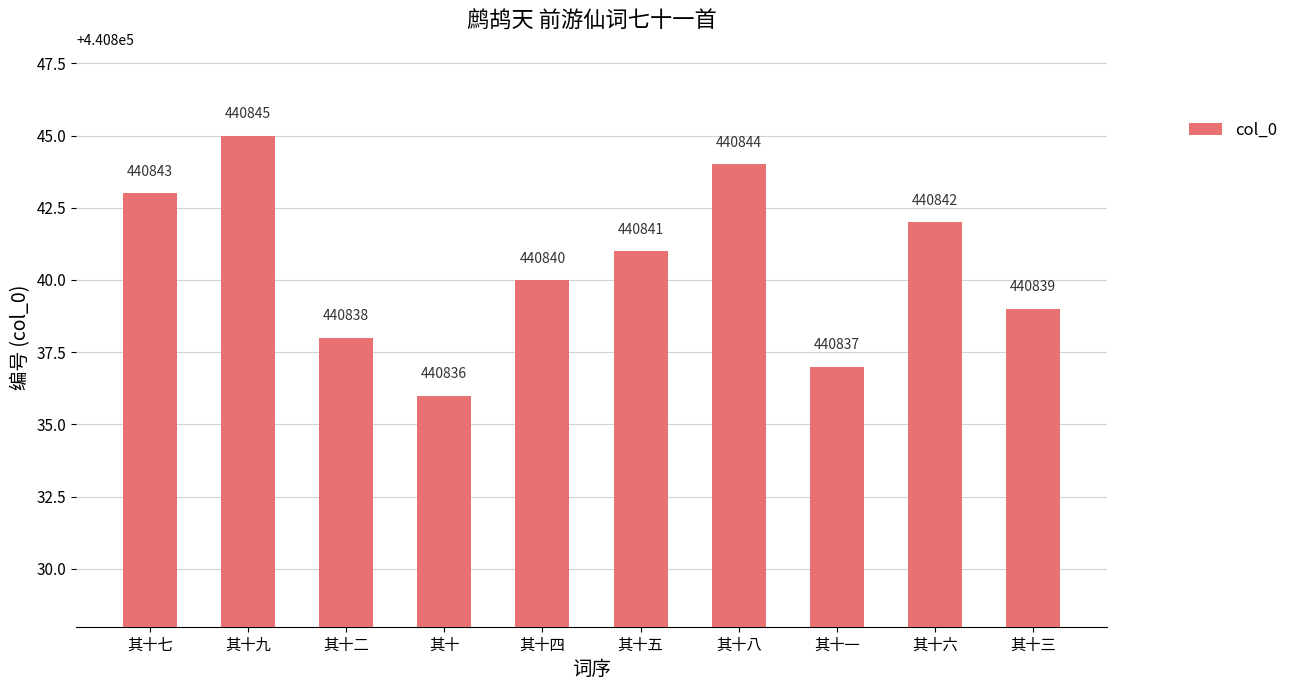

At which label is the value closest to 440840?

其十四